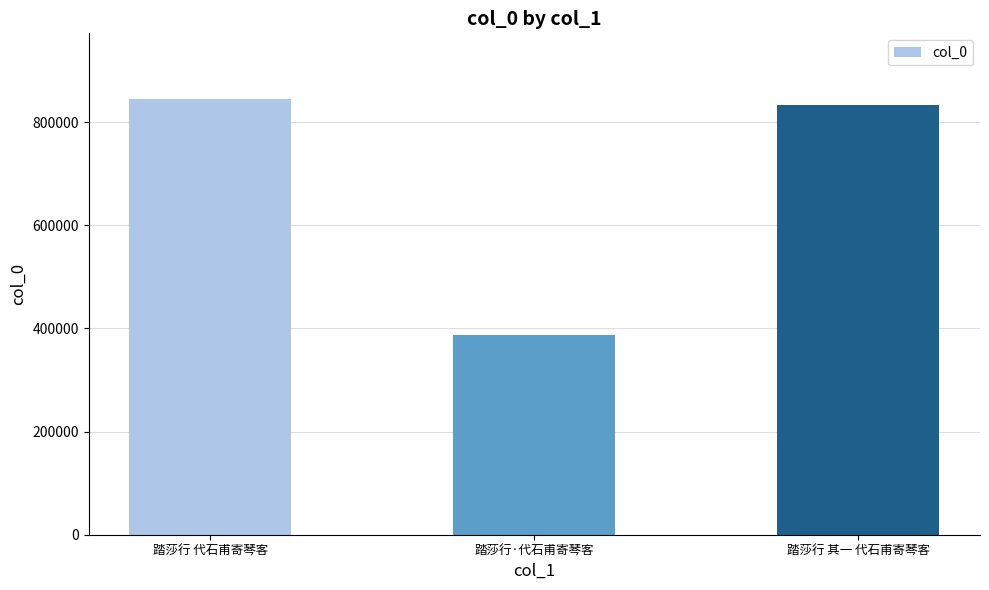

List the labels in order of value, smallest first.

踏莎行·代石甫寄琴客, 踏莎行 其一 代石甫寄琴客, 踏莎行 代石甫寄琴客